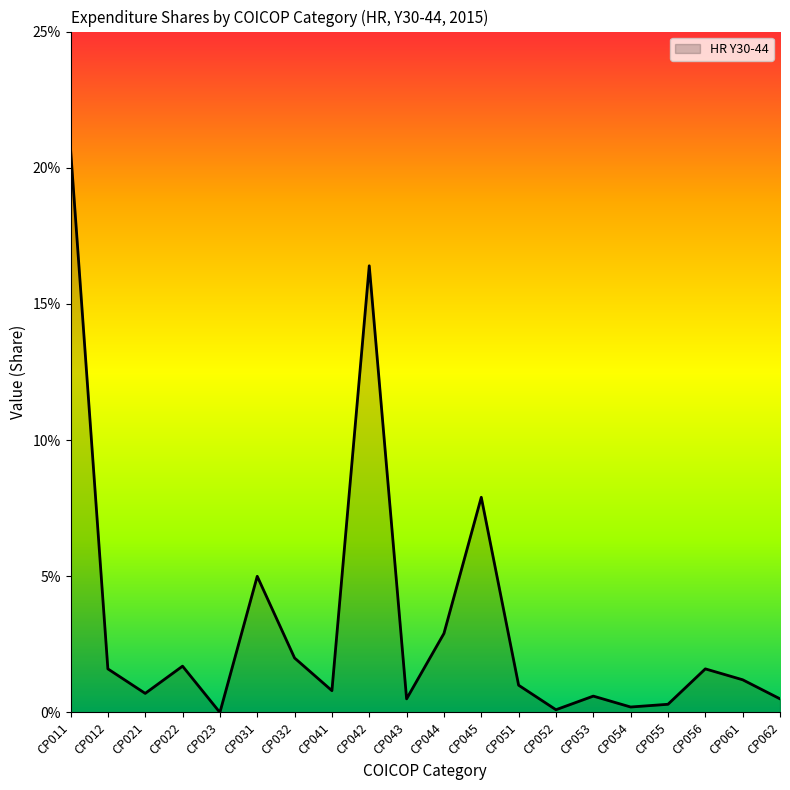

At which category does the data reach its first local peak?

CP022